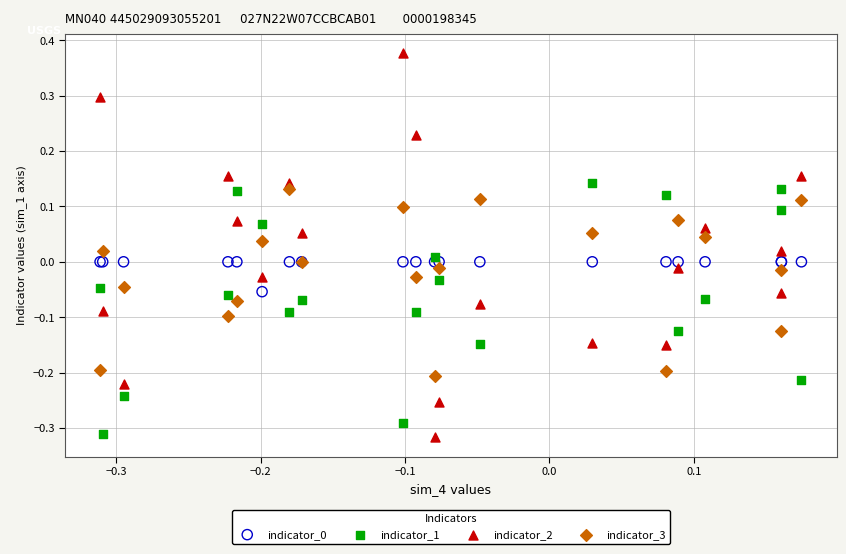

Which series contains the highest Y value?

indicator_2